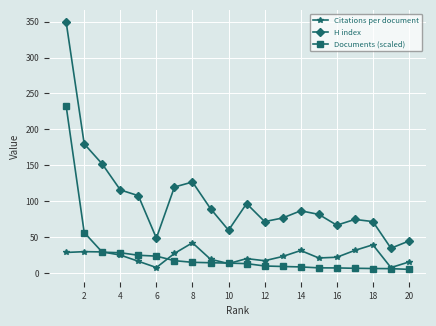

Which series has the largest total across all categories?

H index